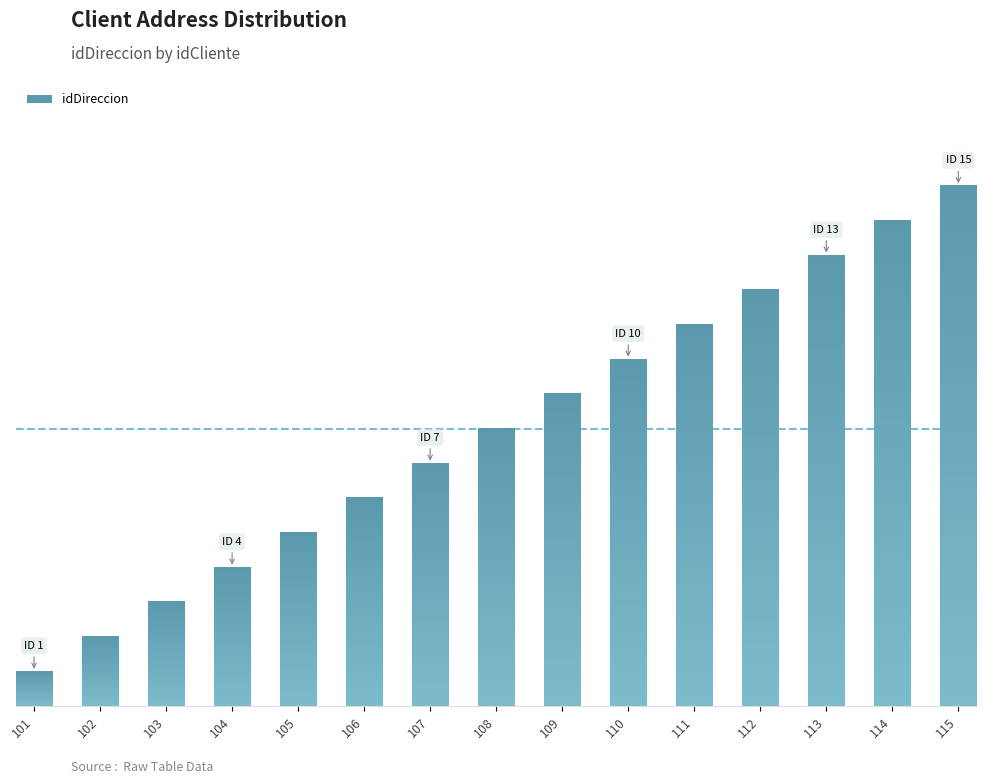

Reading right to left, extract all data points from this chart.

115=15	114=14	113=13	112=12	111=11	110=10	109=9	108=8	107=7	106=6	105=5	104=4	103=3	102=2	101=1